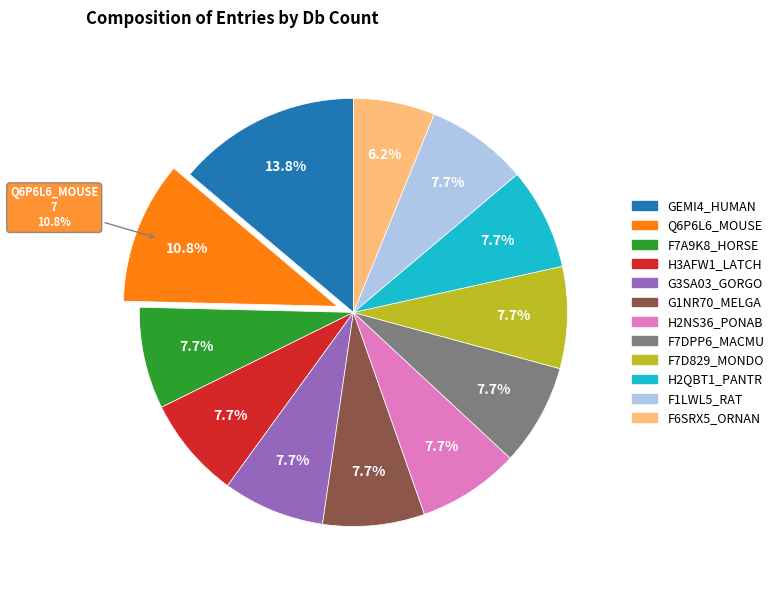

Does F7D829_MONDO account for over 50% of the chart?

No